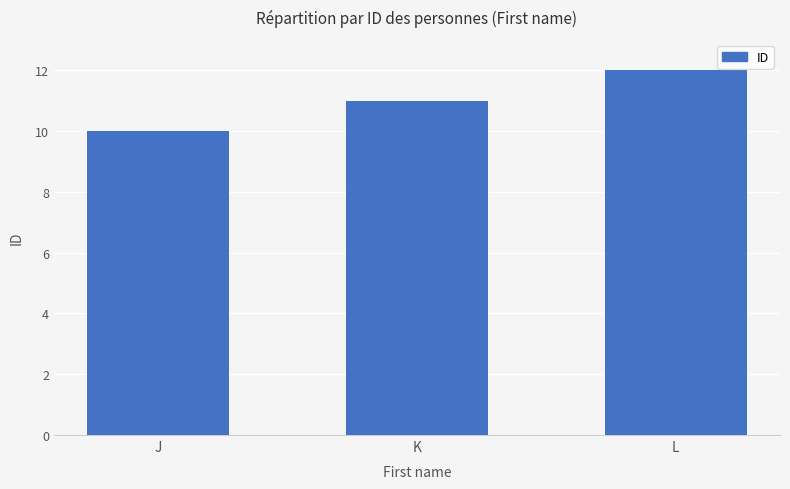

The value at J is 10. True or false?

True